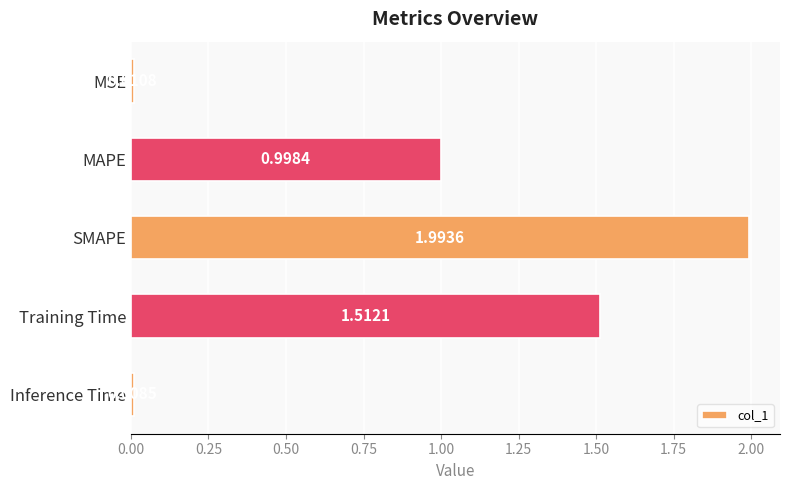

What is the label of the 5th bar from the bottom?

MSE